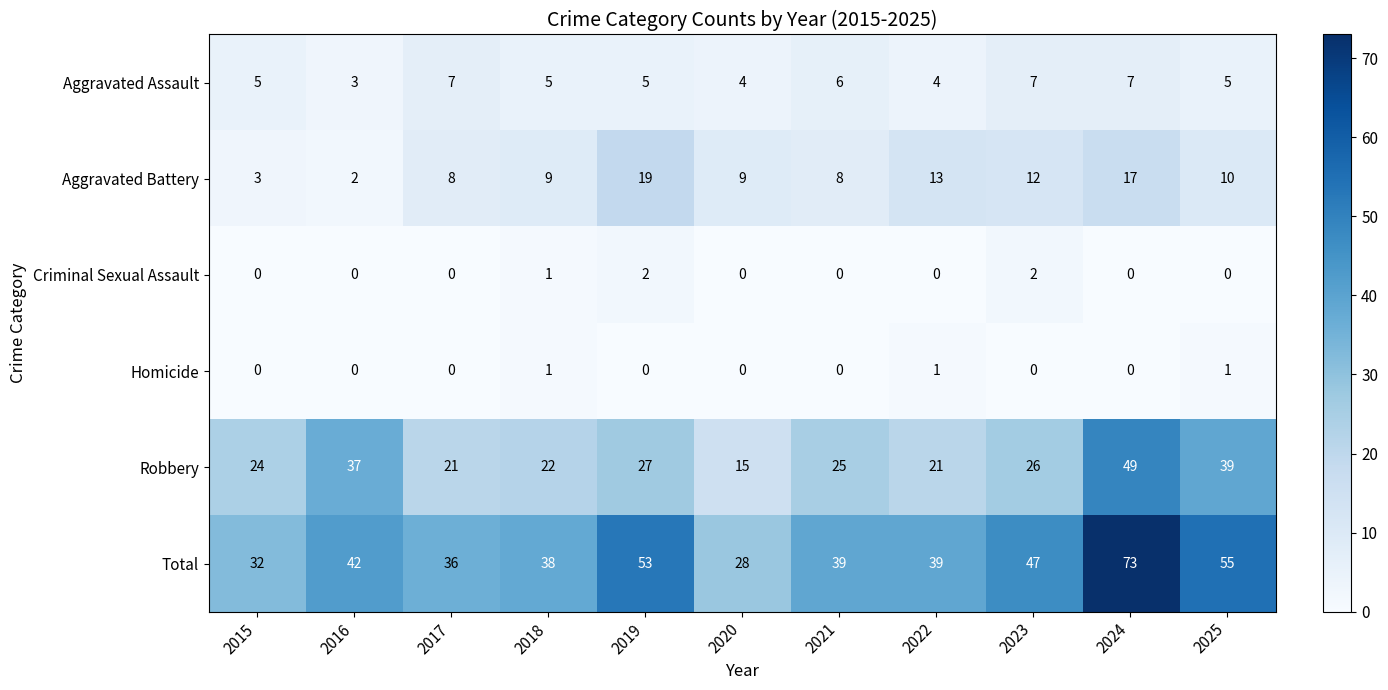

List the series in order of their peak value, lowest first.

Homicide, Criminal Sexual Assault, Aggravated Assault, Aggravated Battery, Robbery, Total